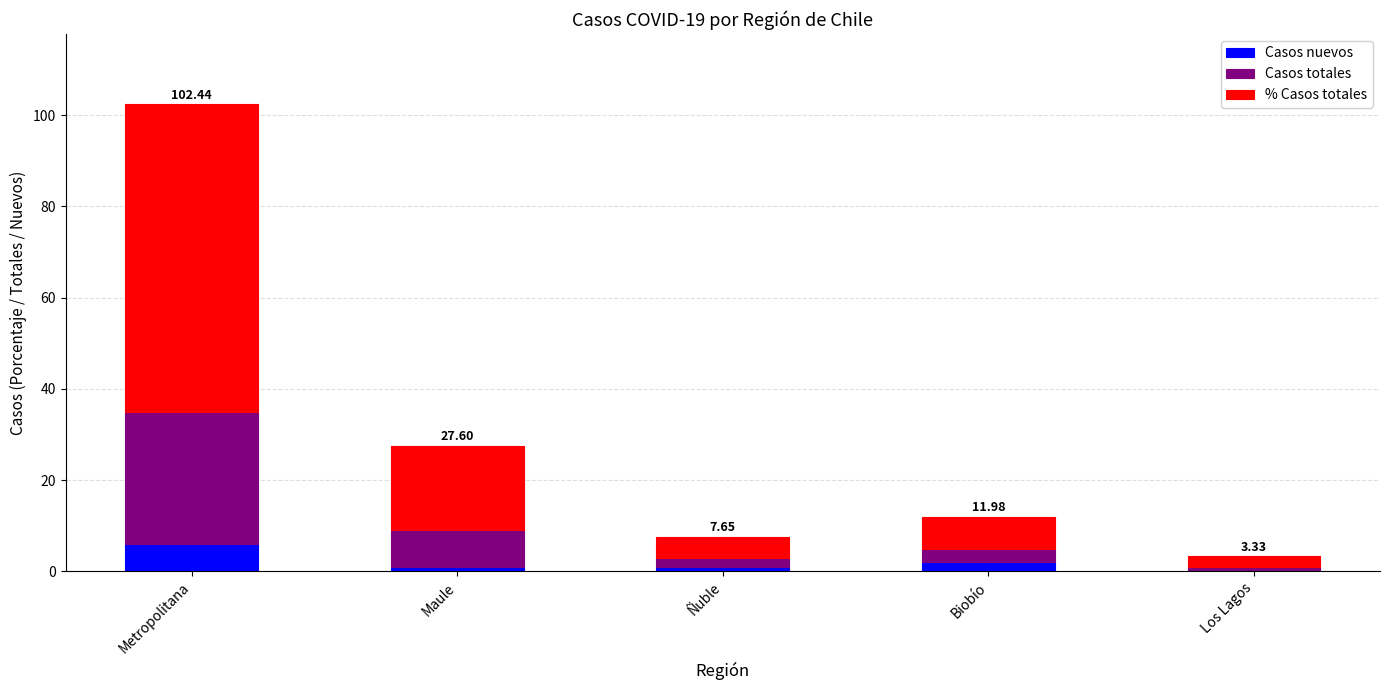

Are the bars horizontal?

No